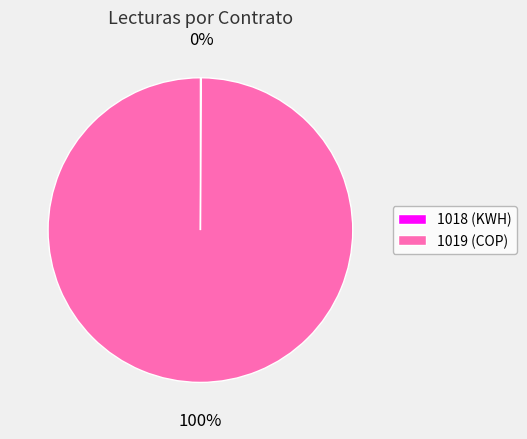

Does any single category account for the majority?

Yes